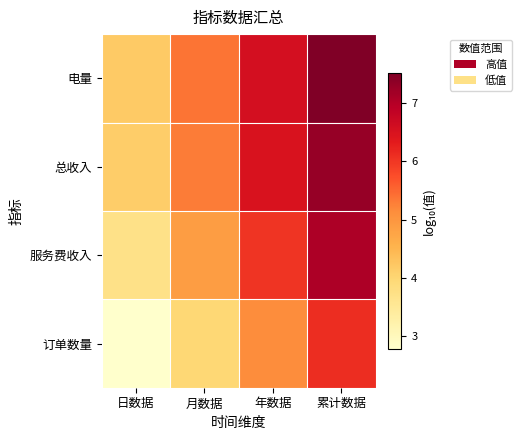

How many categories are shown in the chart?

4